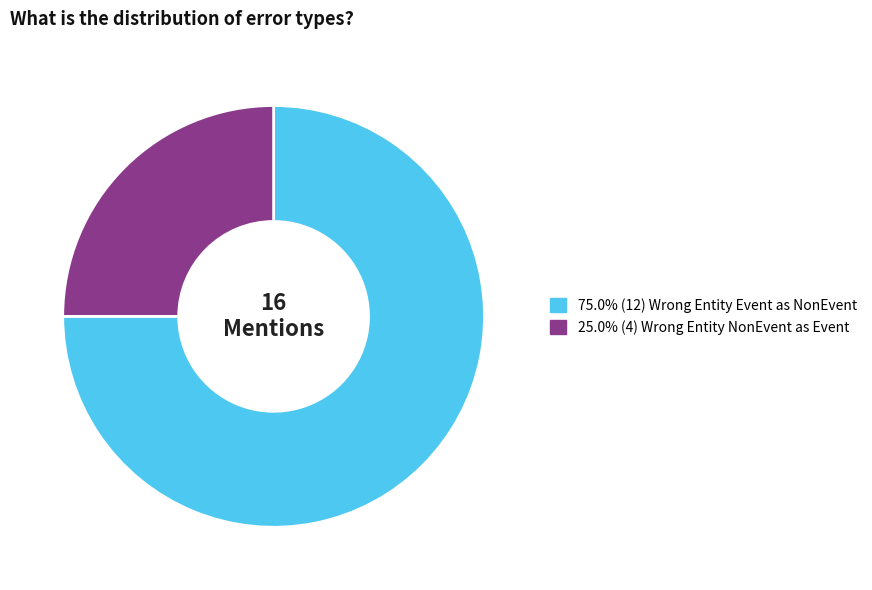

Is there a majority slice in this chart?

Yes